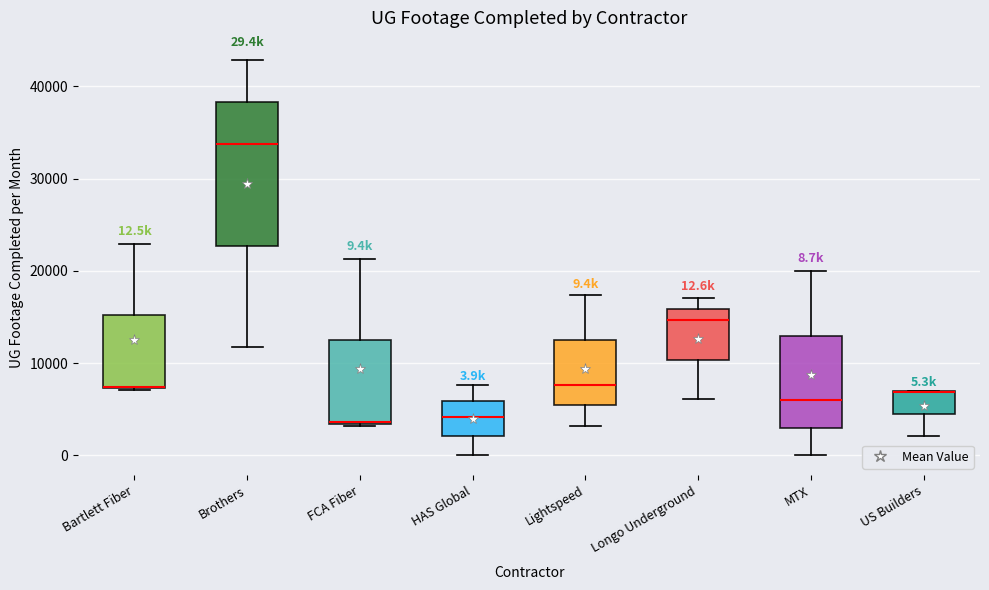

Comparing the boxes themselves (not the whiskers), which one is the tallest?

Brothers